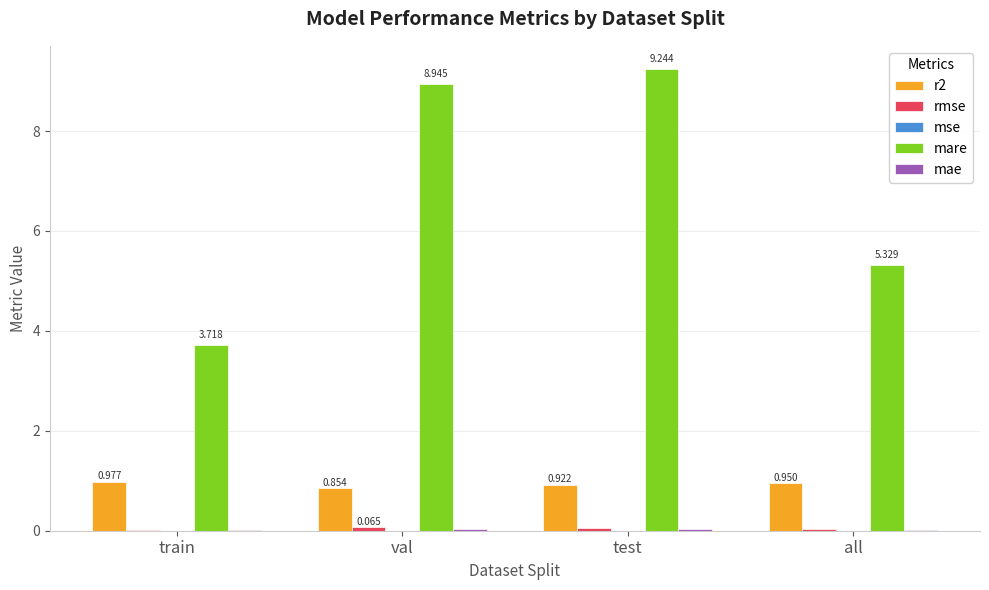

Which category has the highest value in the mare series?

test